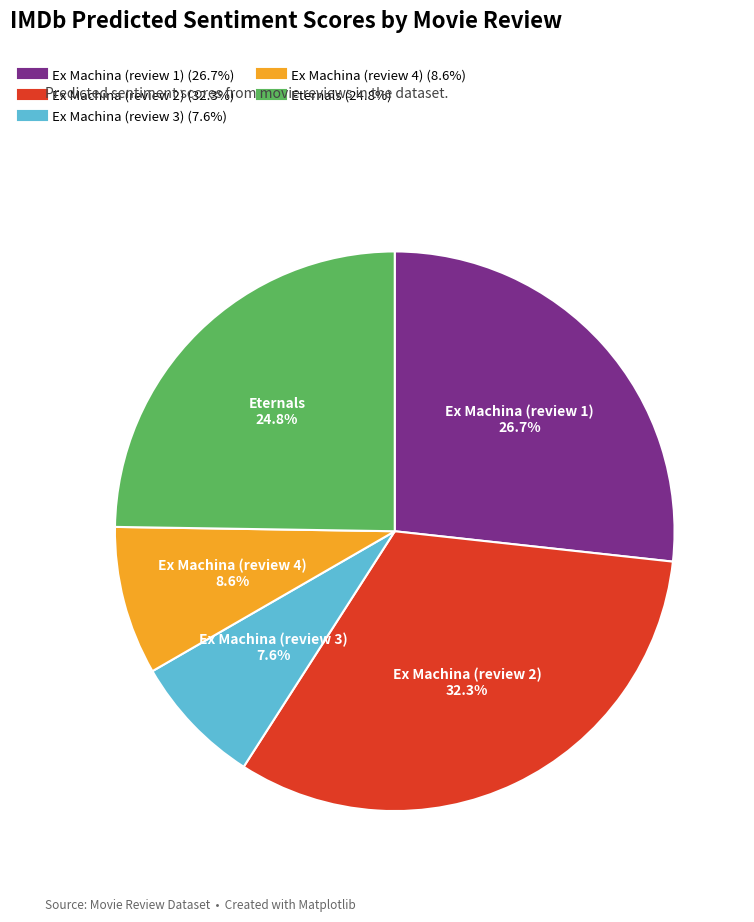

To the nearest percent, what is the average slice percentage?

20%